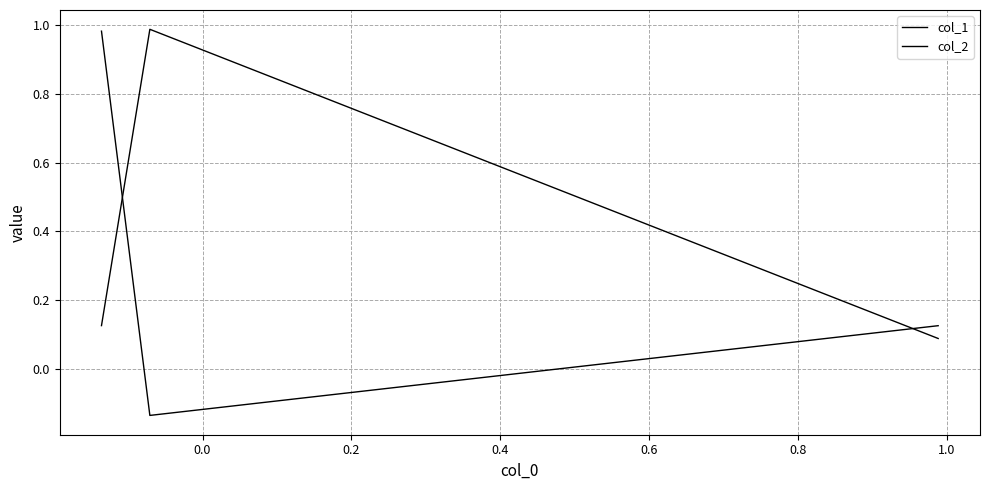

What is the value of the col_2 point at the 2nd from the left?

-0.1